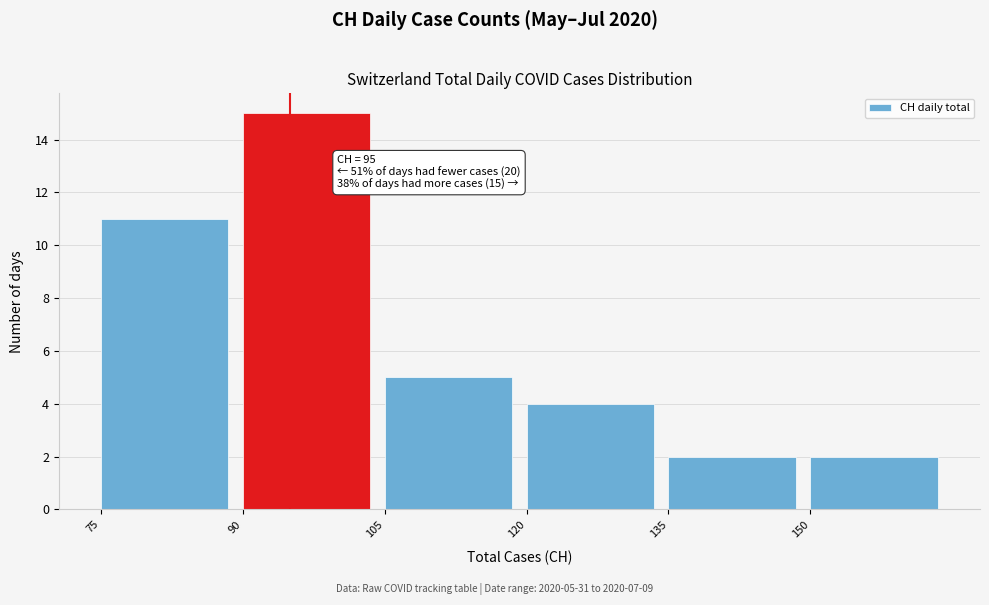

Over which range of the x-axis is the bar tallest?

90 to 105